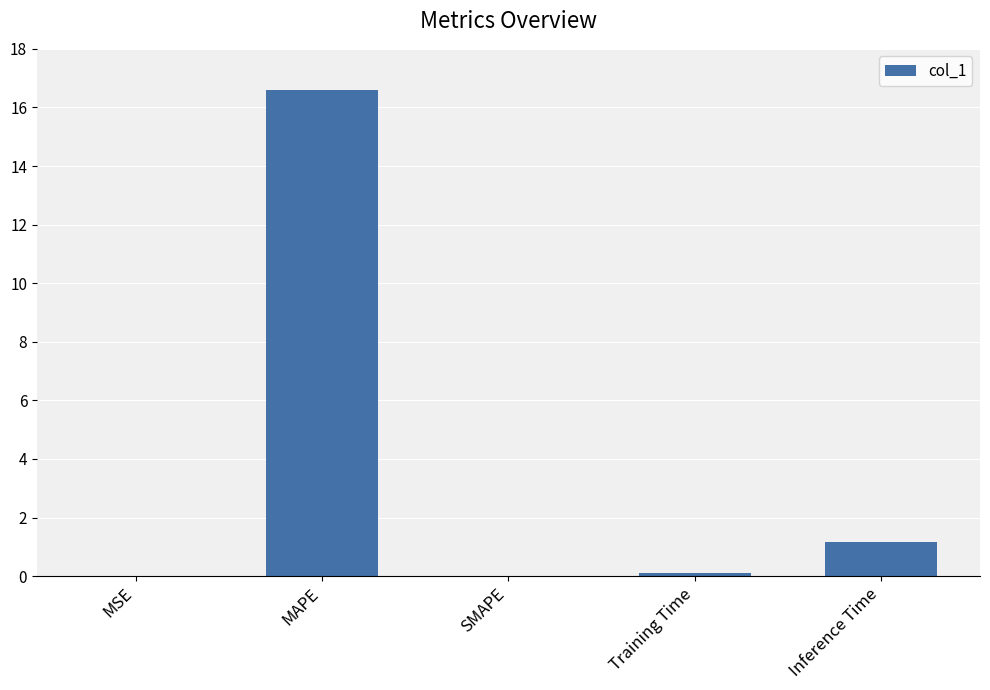

Is it true that the value at SMAPE is 0.0?

True